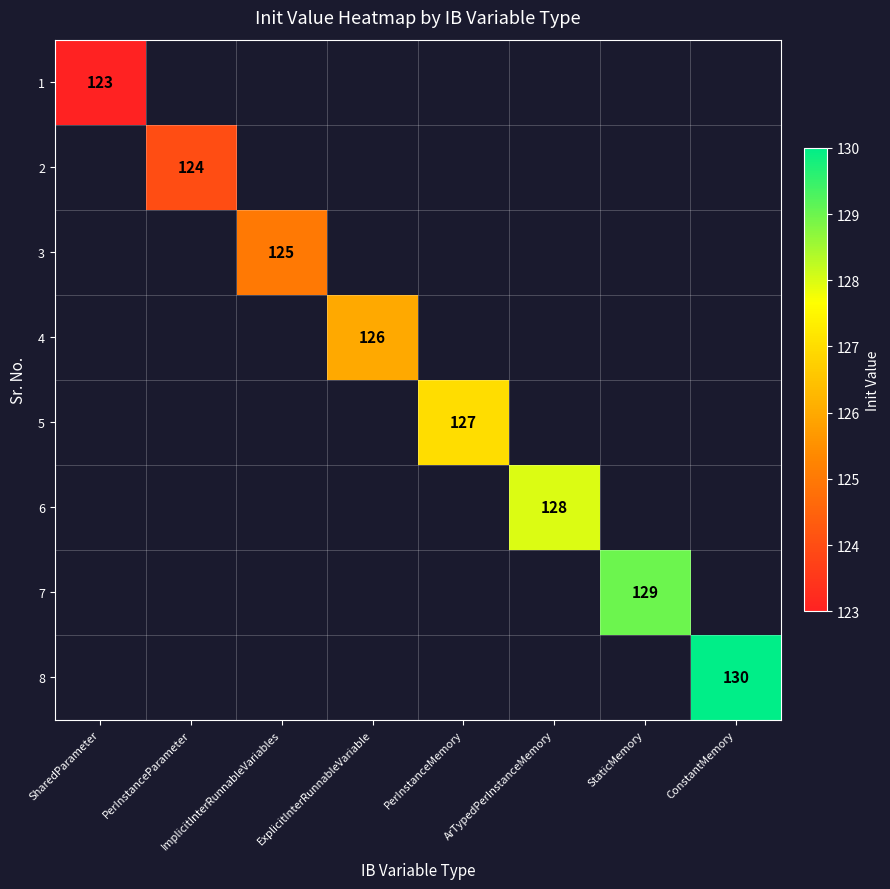

How many positive values does the 6 series have?

1